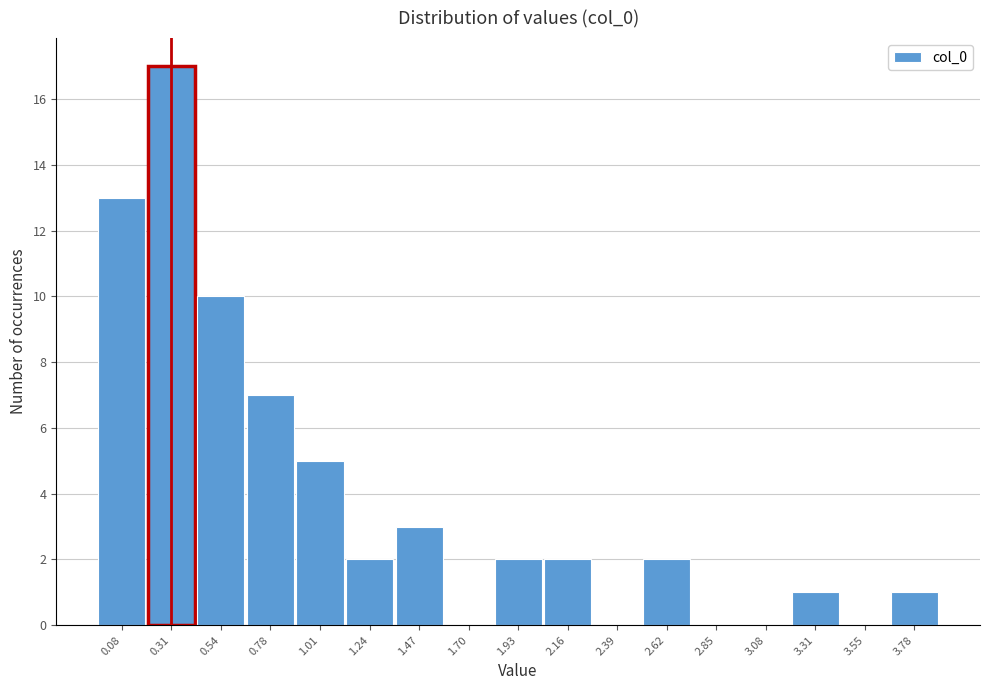

Reading left to right, list every bar in this chart as the range it spans on the x-axis followed by its height. Neither the bar edges nor the heights are printed on the chart, so give them approximately, as read against the axes.

-0.05 to 0.20: 13
0.20 to 0.45: 17
0.45 to 0.65: 10
0.65 to 0.90: 7
0.90 to 1.10: 5
1.10 to 1.35: 2
1.35 to 1.60: 3
1.60 to 1.80: 0
1.80 to 2.05: 2
2.05 to 2.30: 2
2.30 to 2.50: 0
2.50 to 2.75: 2
2.75 to 2.95: 0
2.95 to 3.20: 0
3.20 to 3.45: 1
3.45 to 3.65: 0
3.65 to 3.90: 1